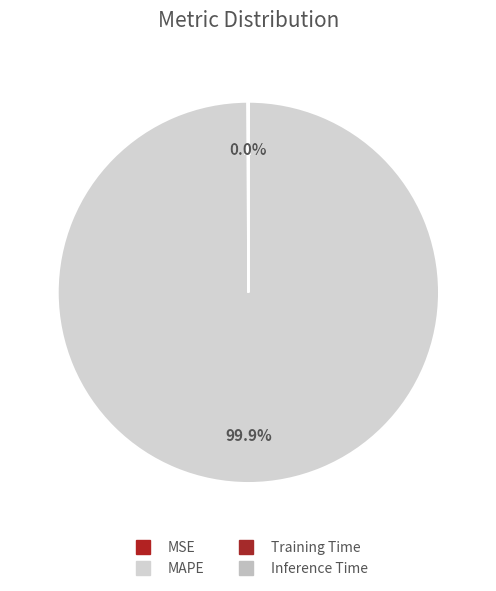

What percentage is NOT represented by MAPE?

0.1%